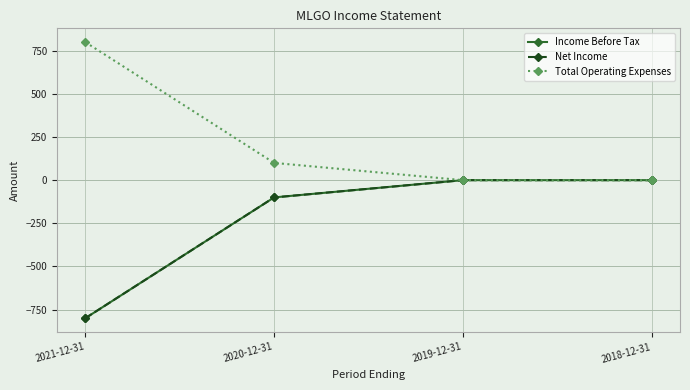

Does the chart have visible grid lines?

Yes